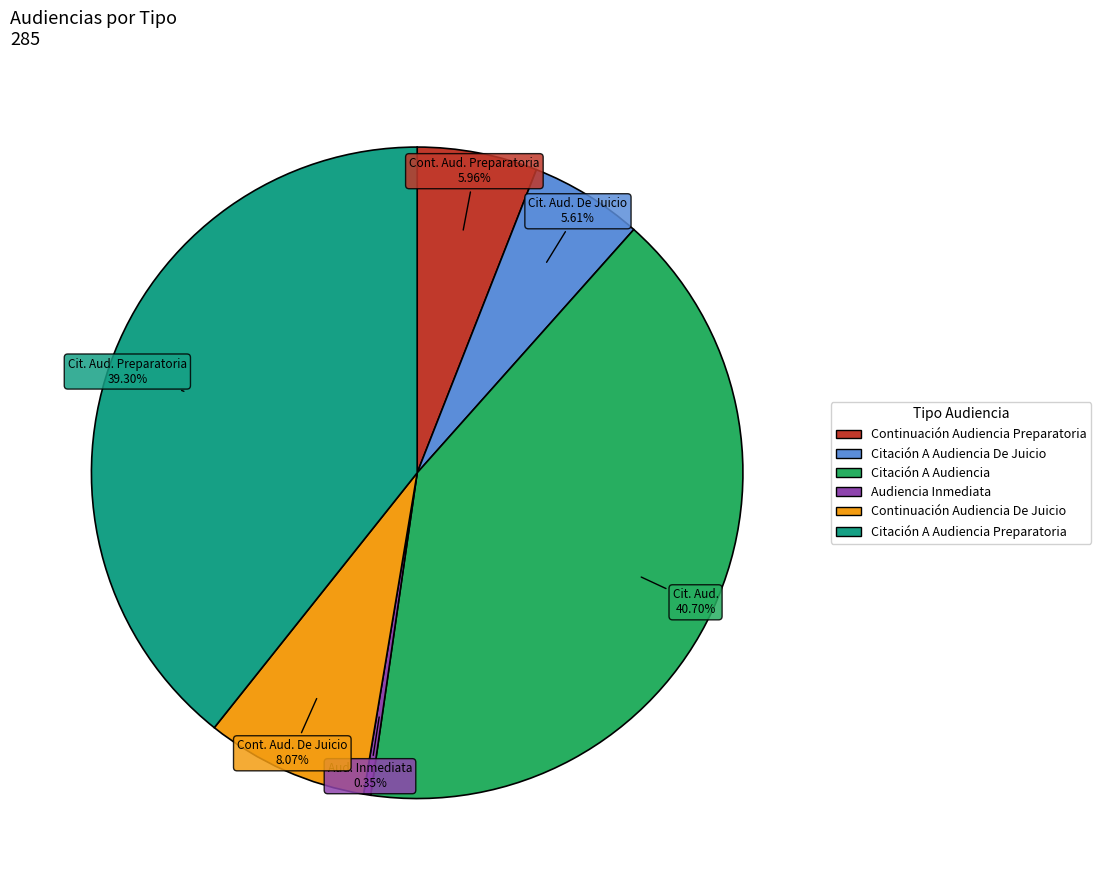

Is there a majority slice in this chart?

No